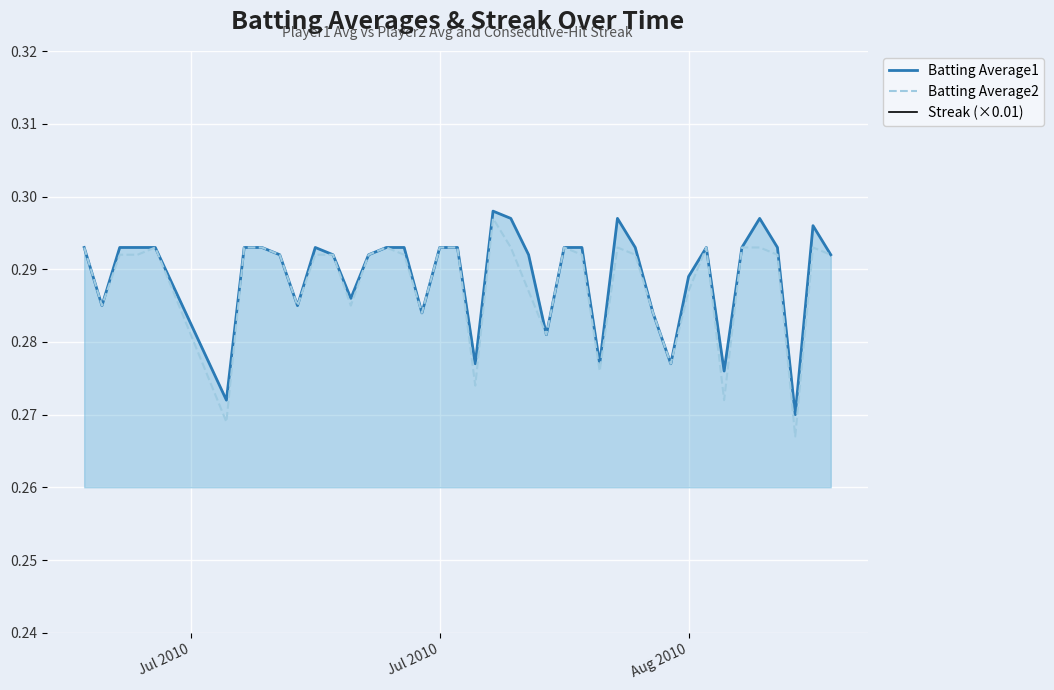

Which label corresponds to the smallest value in the chart?

Jul 2010